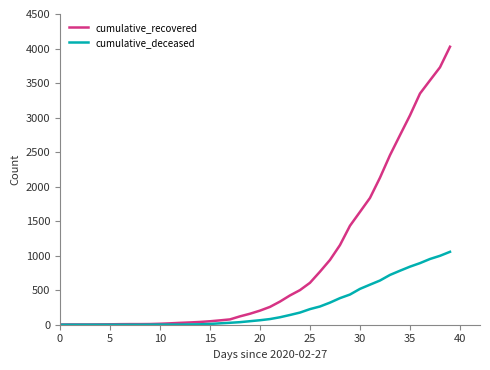

What is the highest value of the cumulative_deceased series?

1056